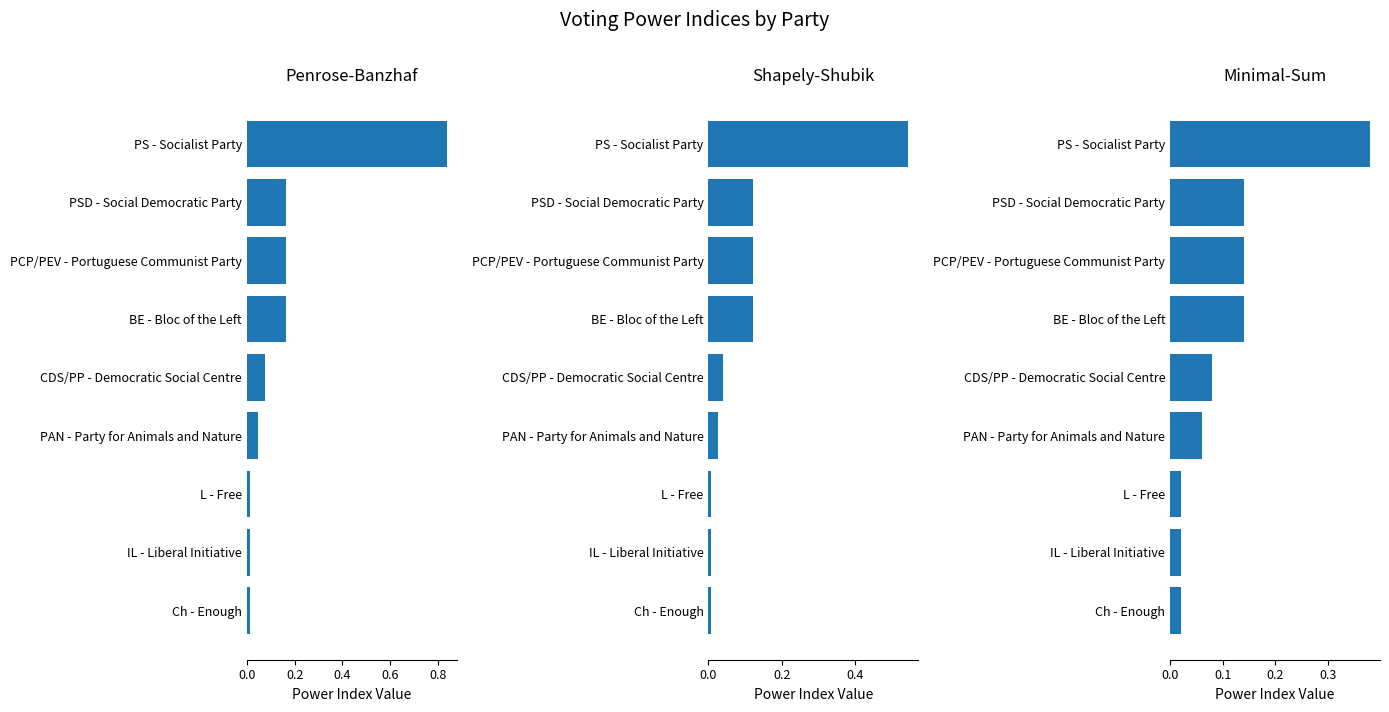

How many groups of bars are there?

9